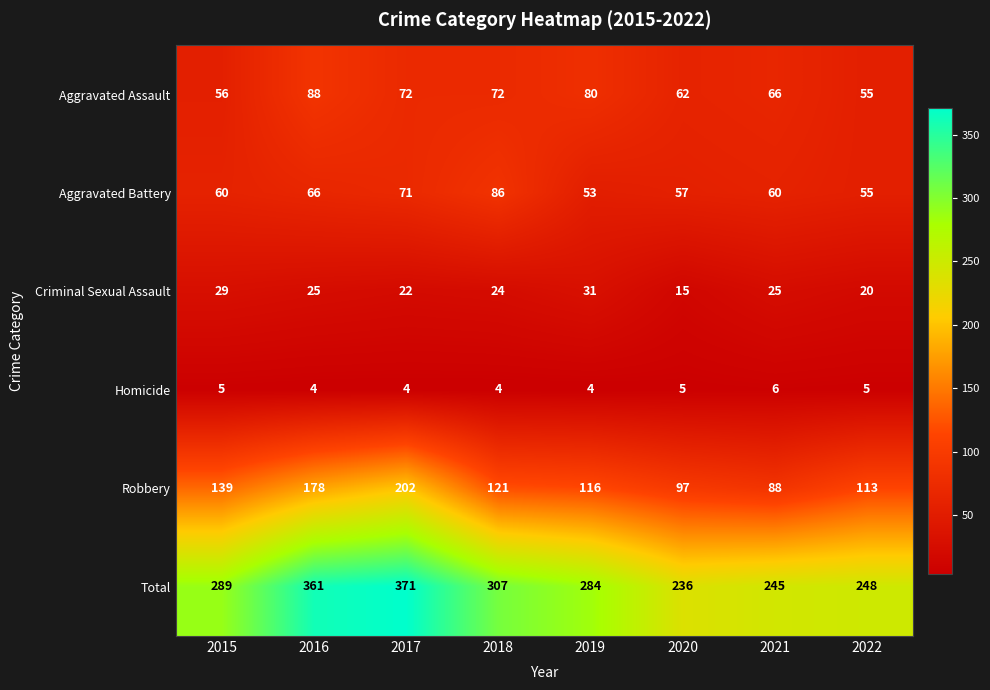

The Criminal Sexual Assault series shows 25 at 2021. True or false?

True